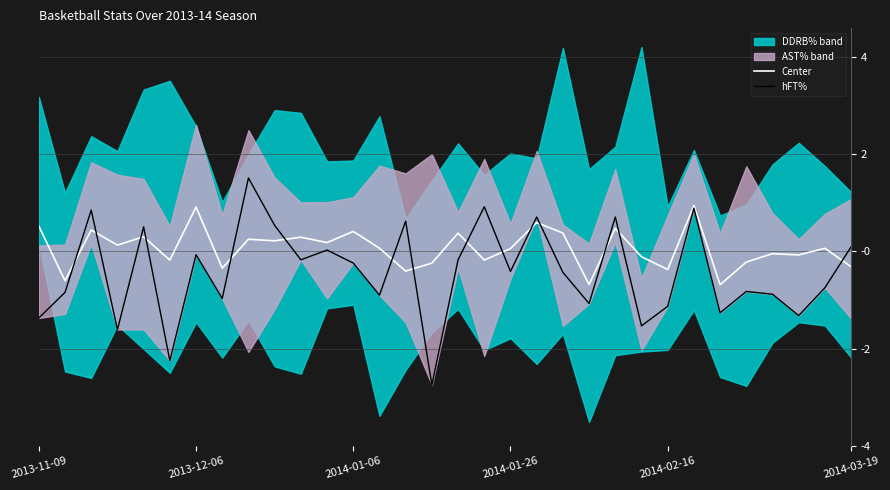

The value of Center at 30 is -0.0. True or false?

False